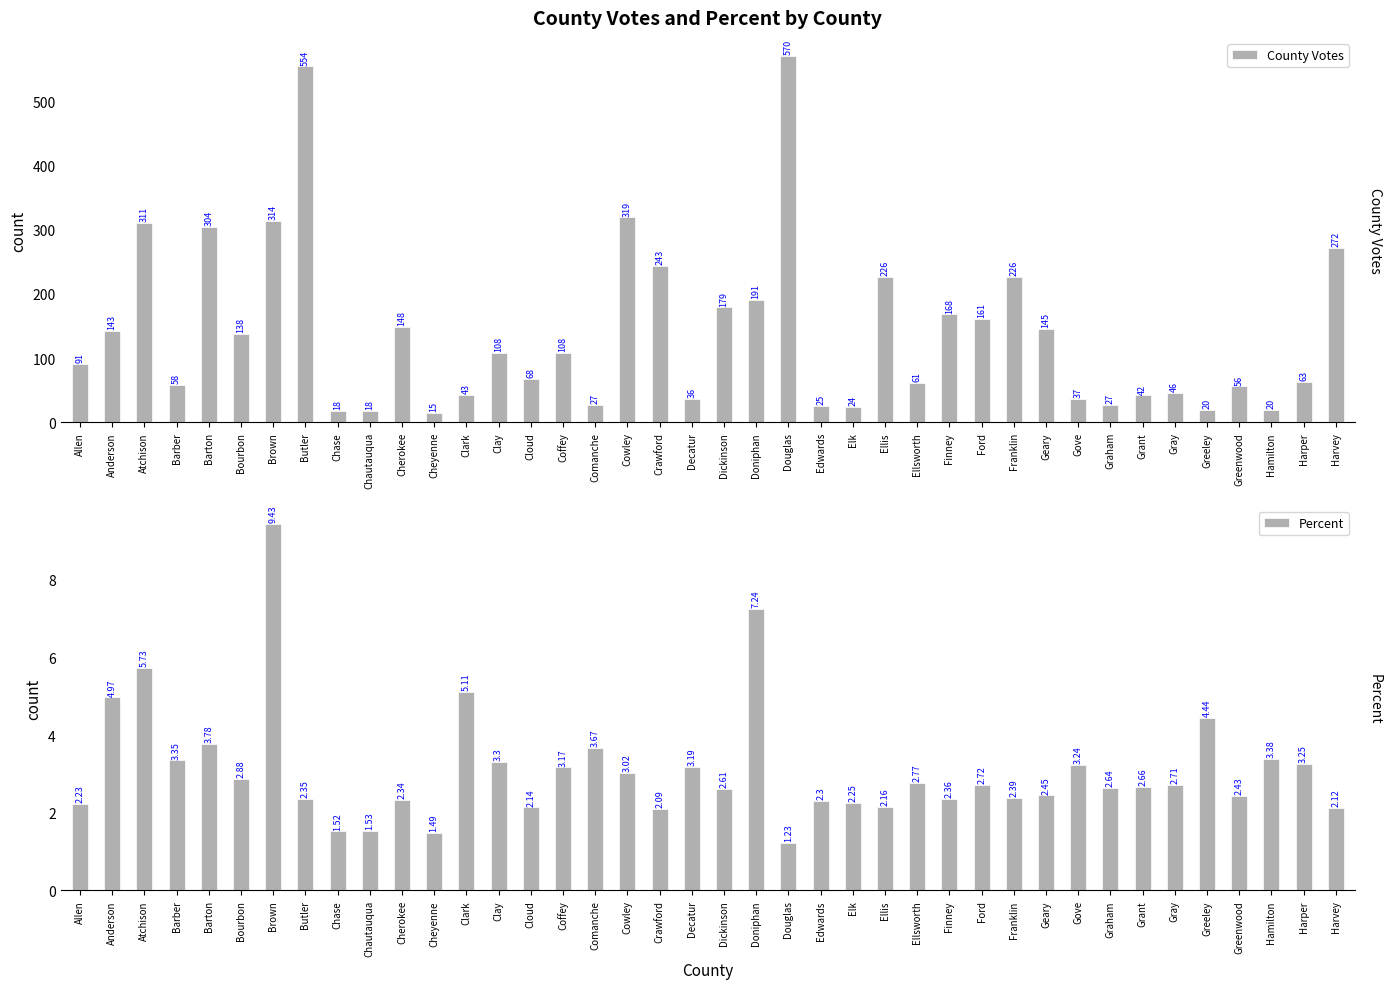

What is the difference between the maximum and minimum values in the Percent series?

8.2